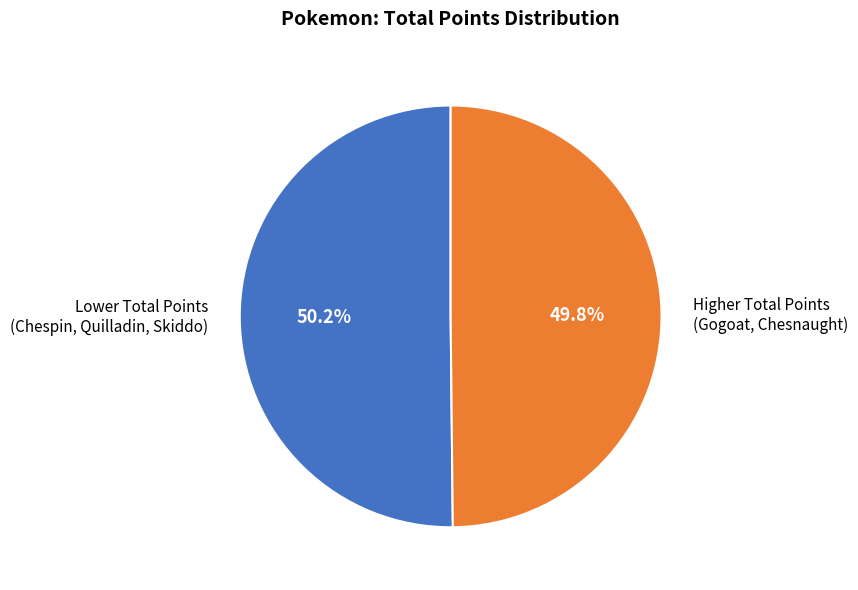

What percentage do Higher Total Points (Gogoat, Chesnaught) and Lower Total Points (Chespin, Quilladin, Skiddo) together represent?

100.0%